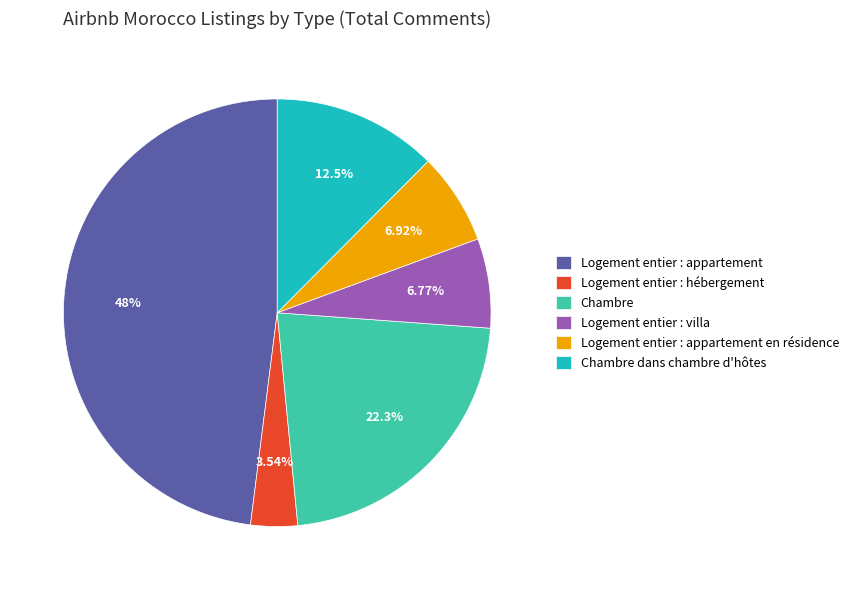

Does Logement entier : villa account for over 50% of the chart?

No